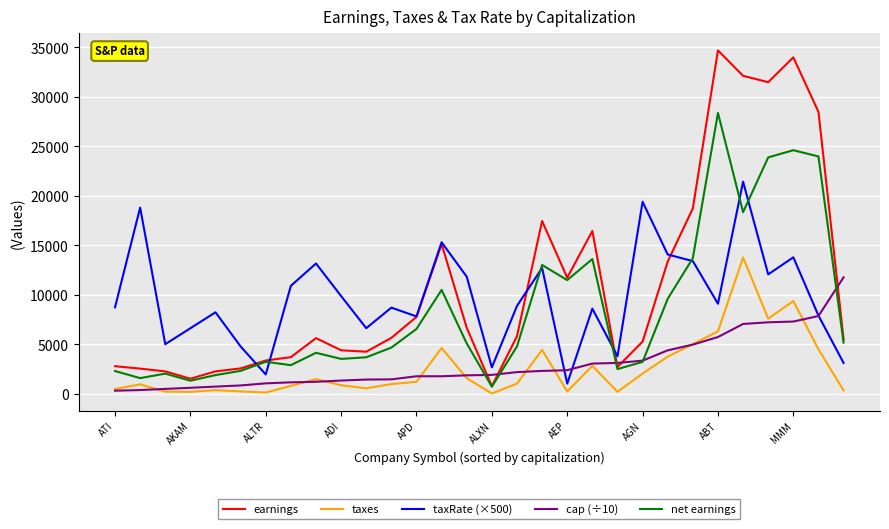

Does the chart have visible grid lines?

Yes